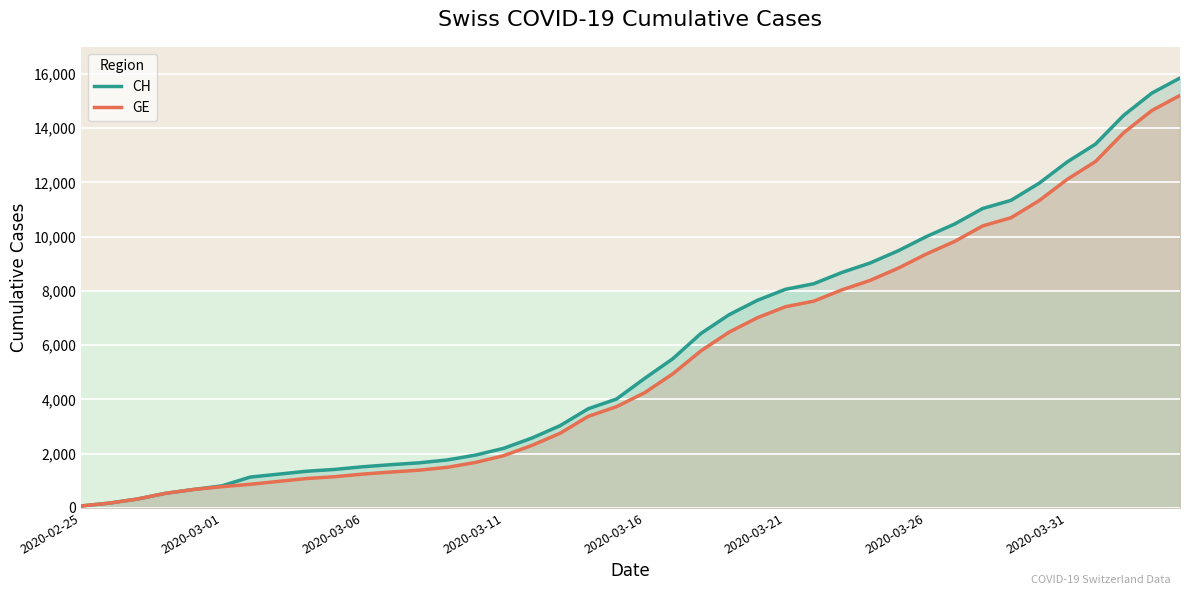

What is the maximum value for CH?

15850